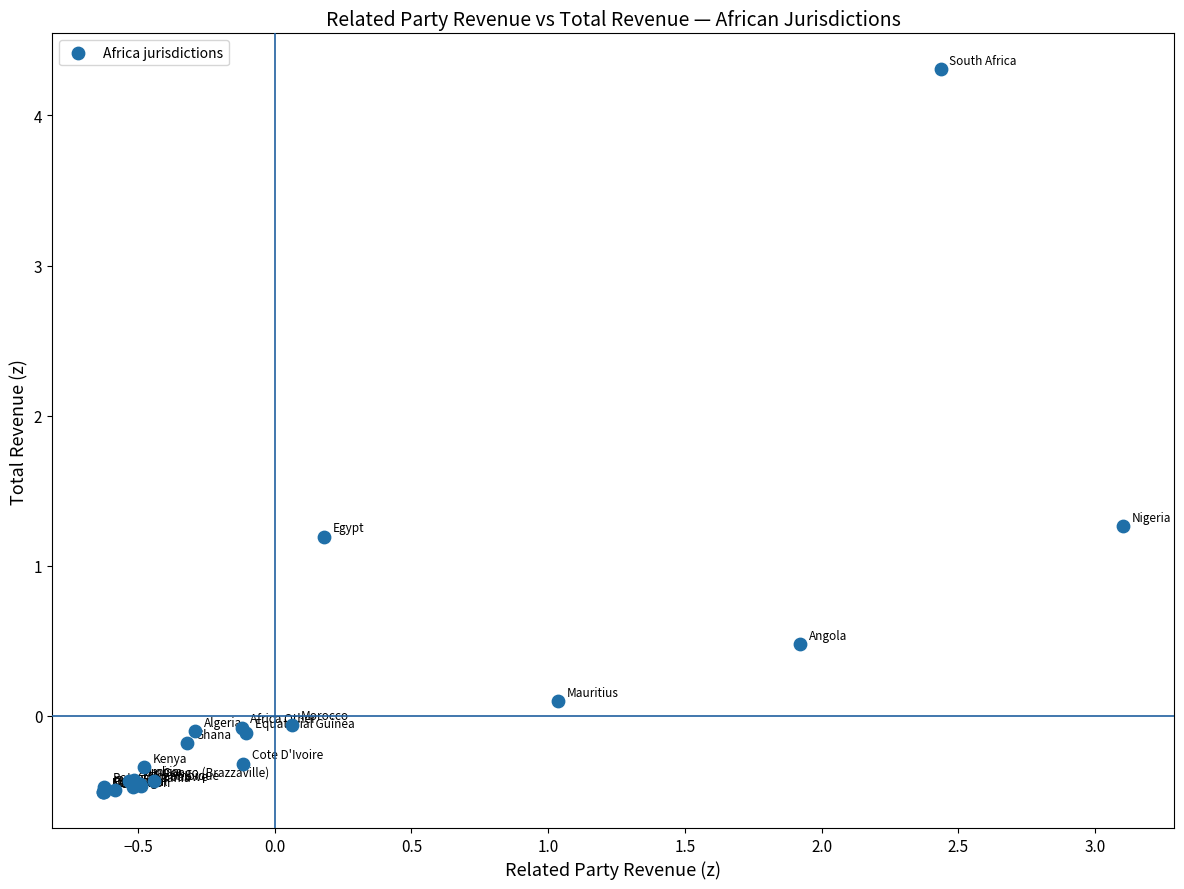

What Y value in the scatter plot is closest to 1?

1.2